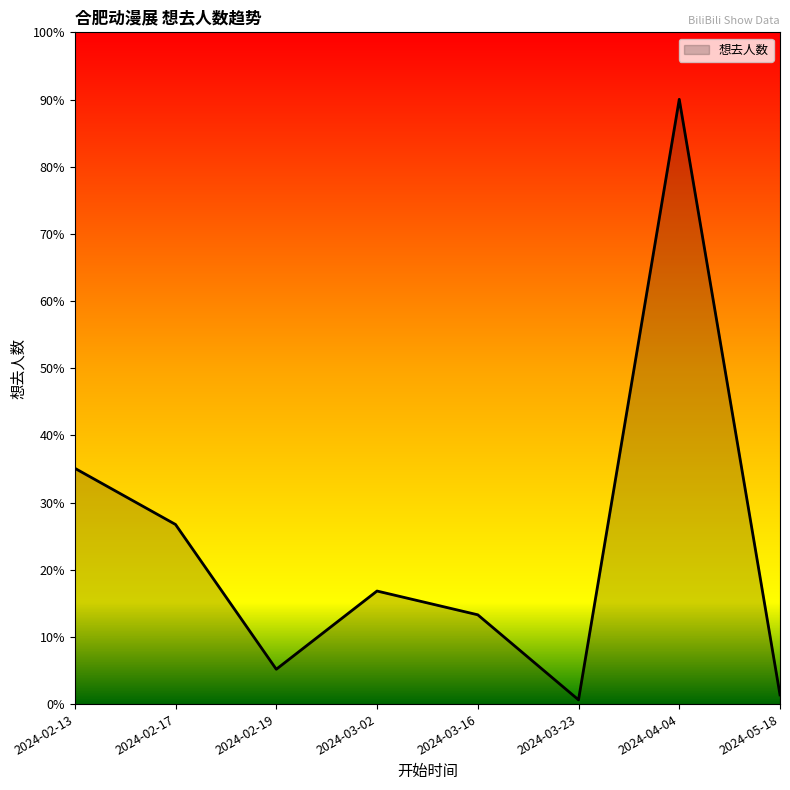

Reading right to left, extract all data points from this chart.

89	5852	41	864	1094	337	1738	2282